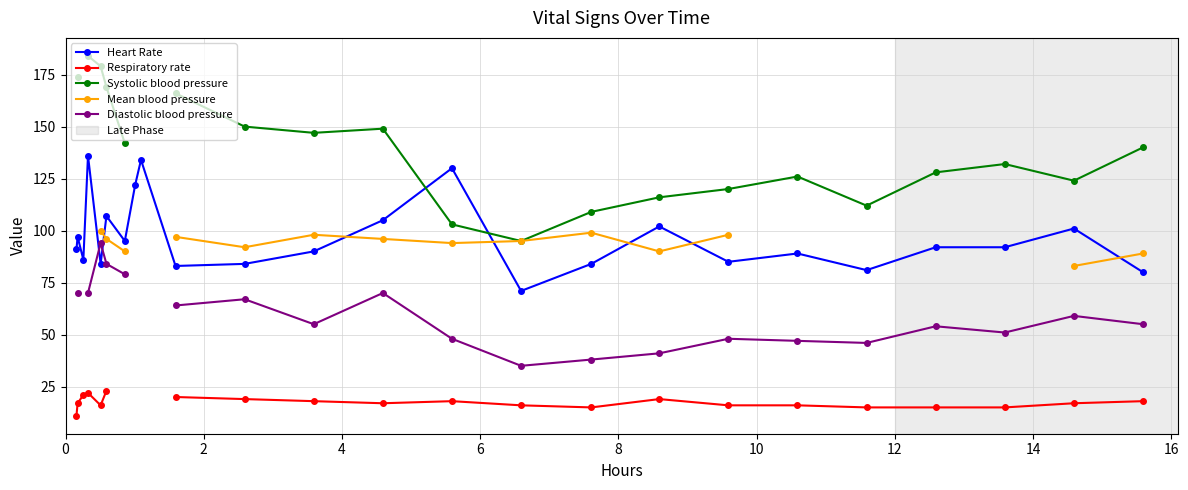

True or false: Heart Rate has more than 2 points higher than both neighbors.

True